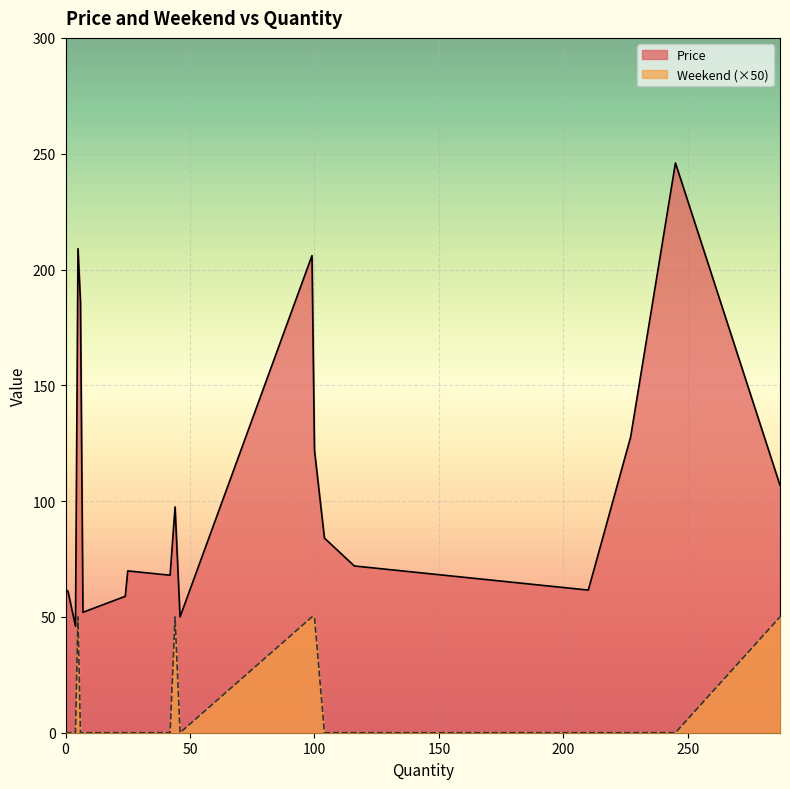

What is the difference between the second highest and second lowest values in the Weekend series?

1.0